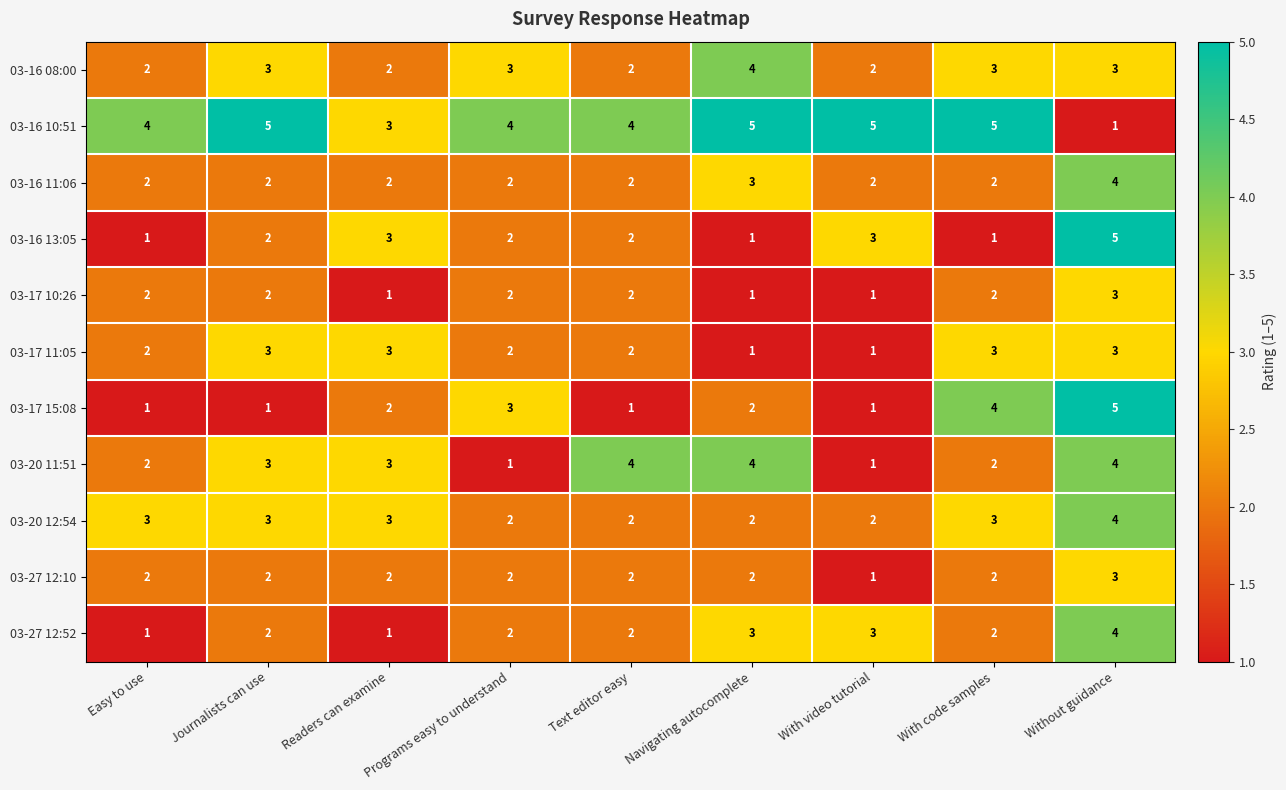

Is it true that 03-16 13:05 equals 4 at With video tutorial?

False